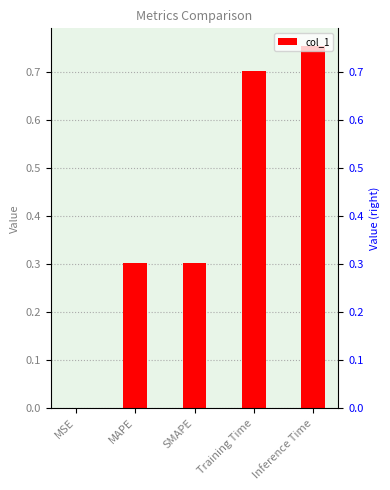

What is the label of the 3rd bar from the right?

SMAPE